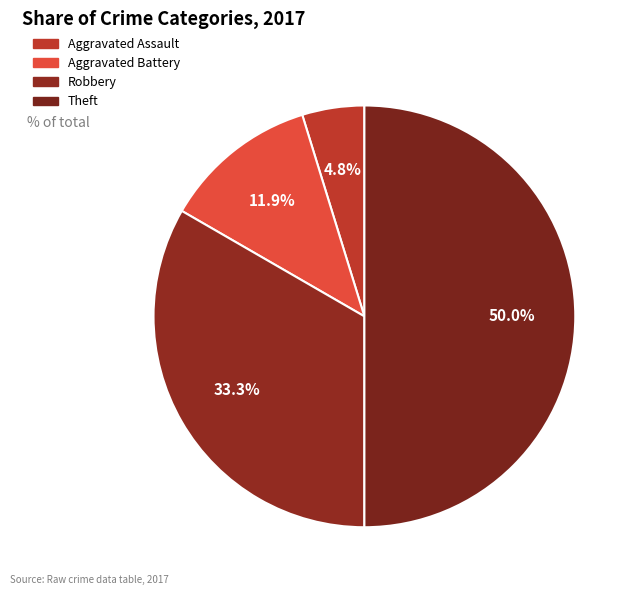

How many segments does this pie chart have?

4